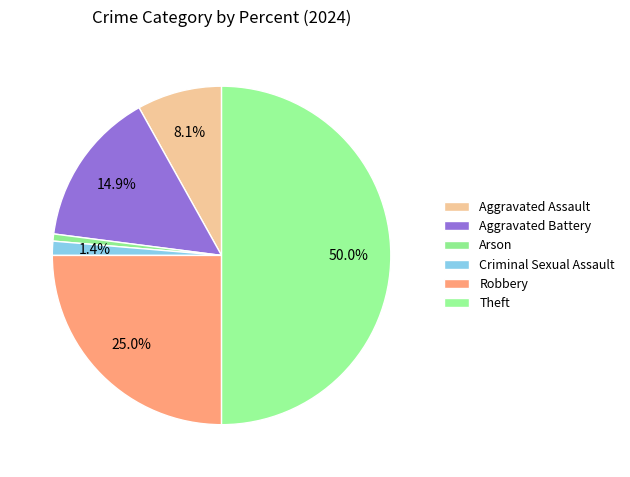

To the nearest percent, what is the difference between the largest and smallest slice percentages?

49%